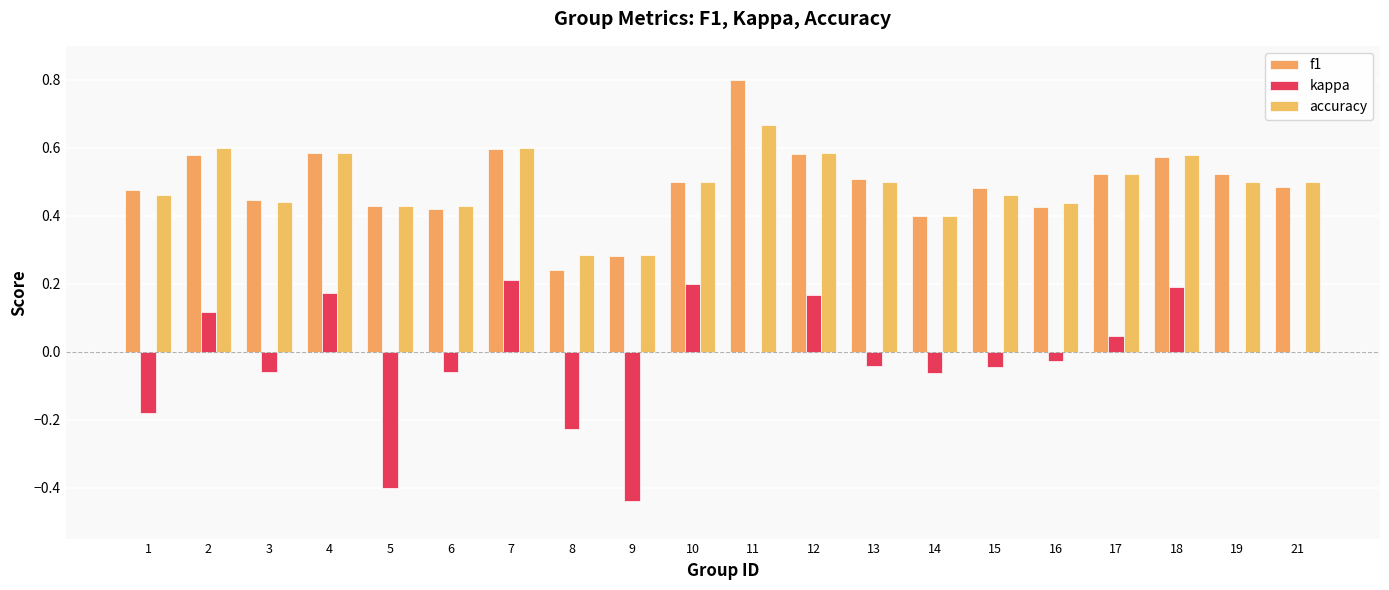

Are the bars horizontal?

No